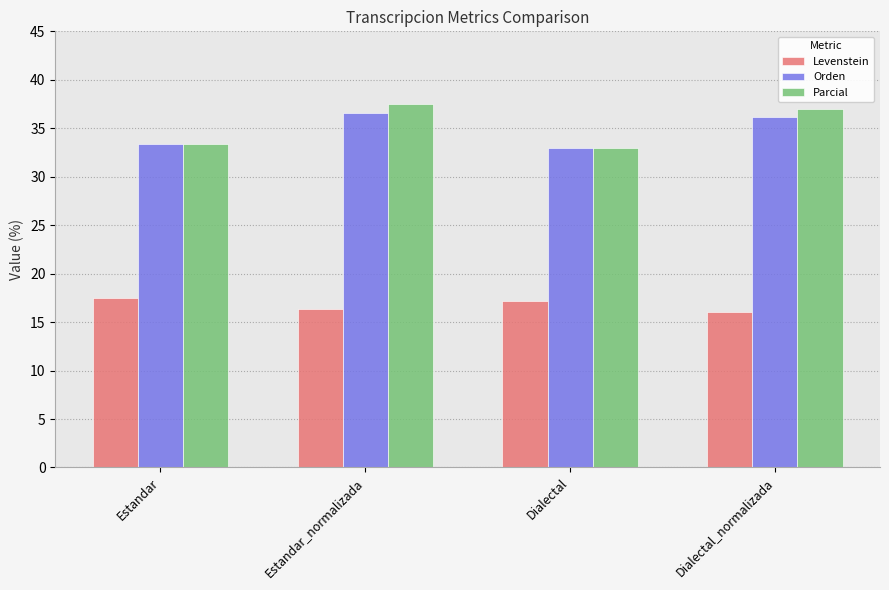

What is the spread (max minus min) of values at Estandar?

15.9